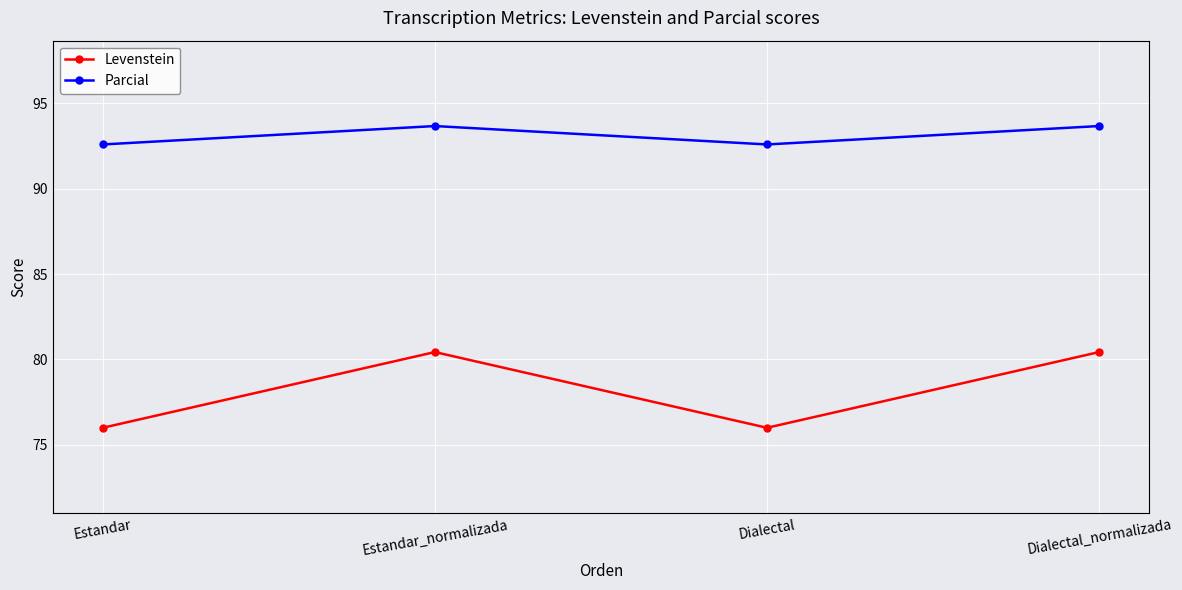

At which label does Parcial first exceed 93?

Estandar_normalizada